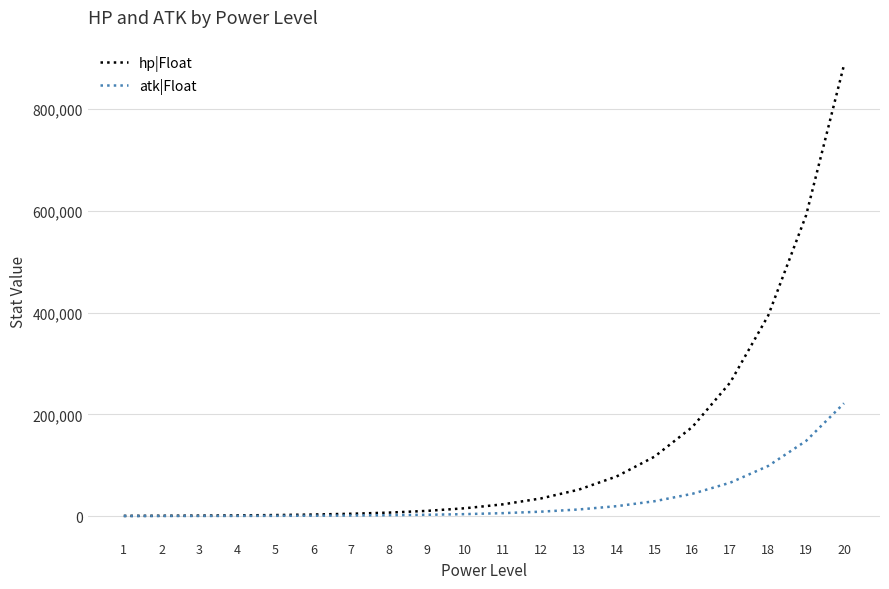

How many values in the atk|Float series are below 5767?

10